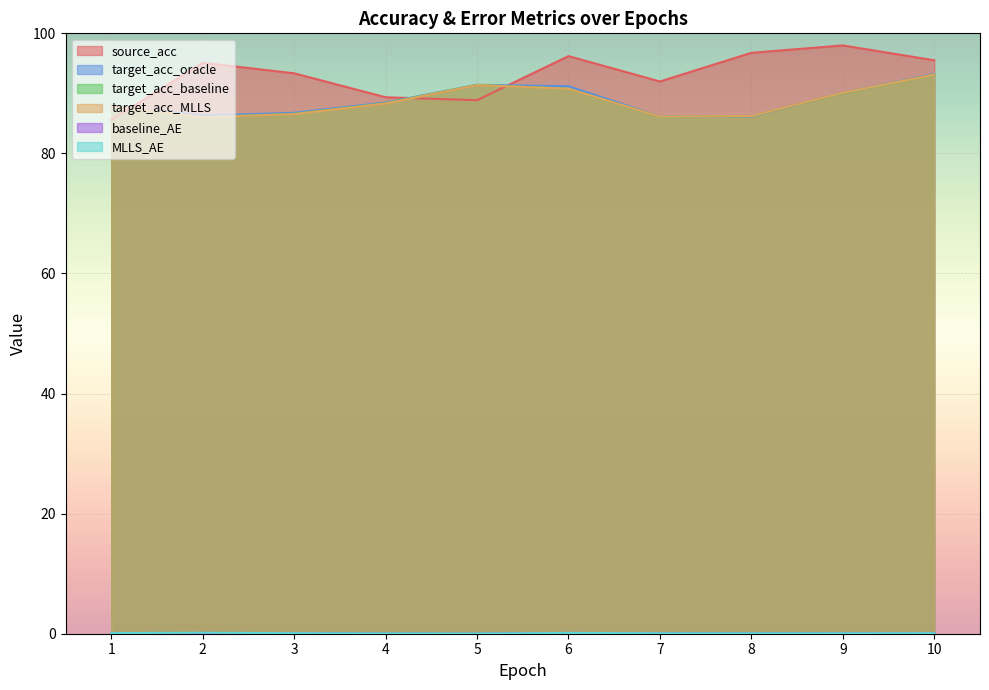

What is the sum of the target_acc_oracle values at 10 and 7?

179.4